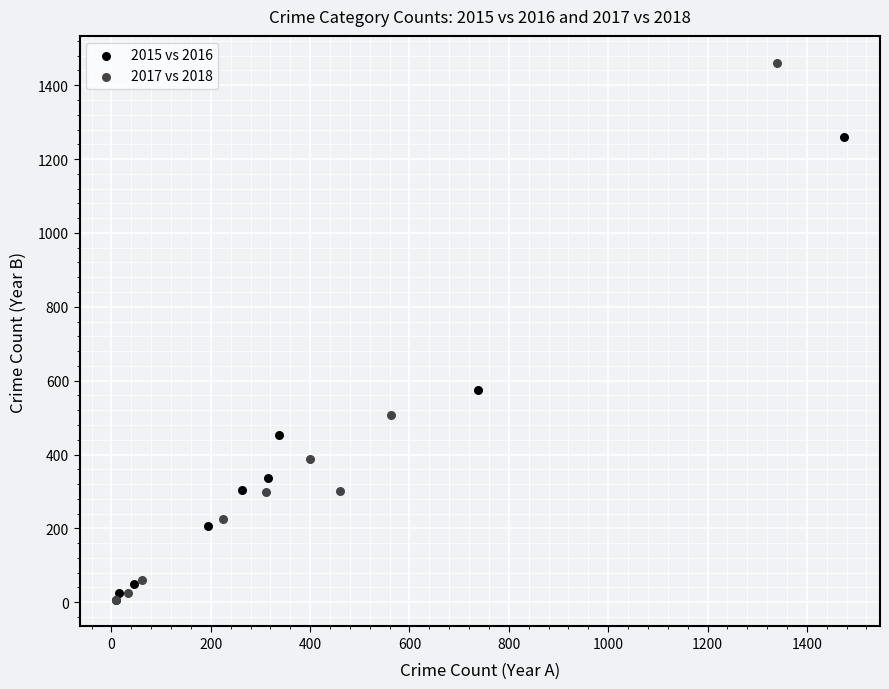

Which series contains the highest Y value?

2017 vs 2018